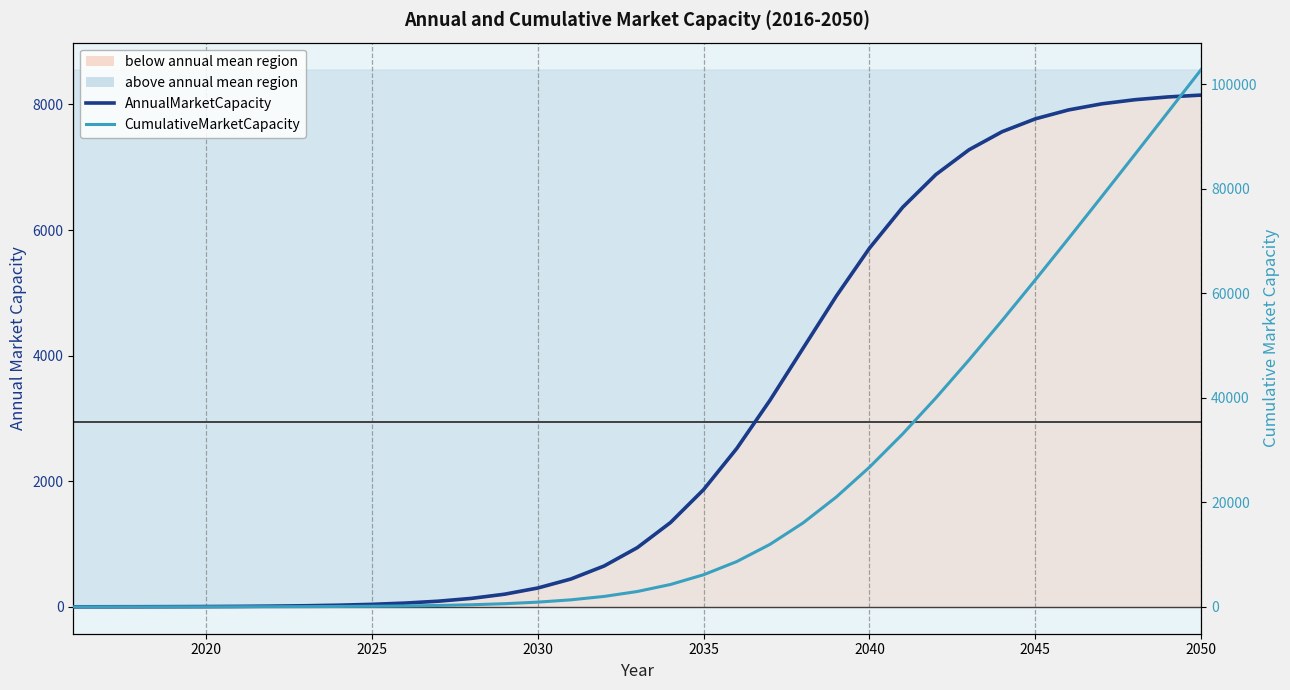

The CumulativeMarketCapacity series shows 2.5 at 2025. True or false?

True